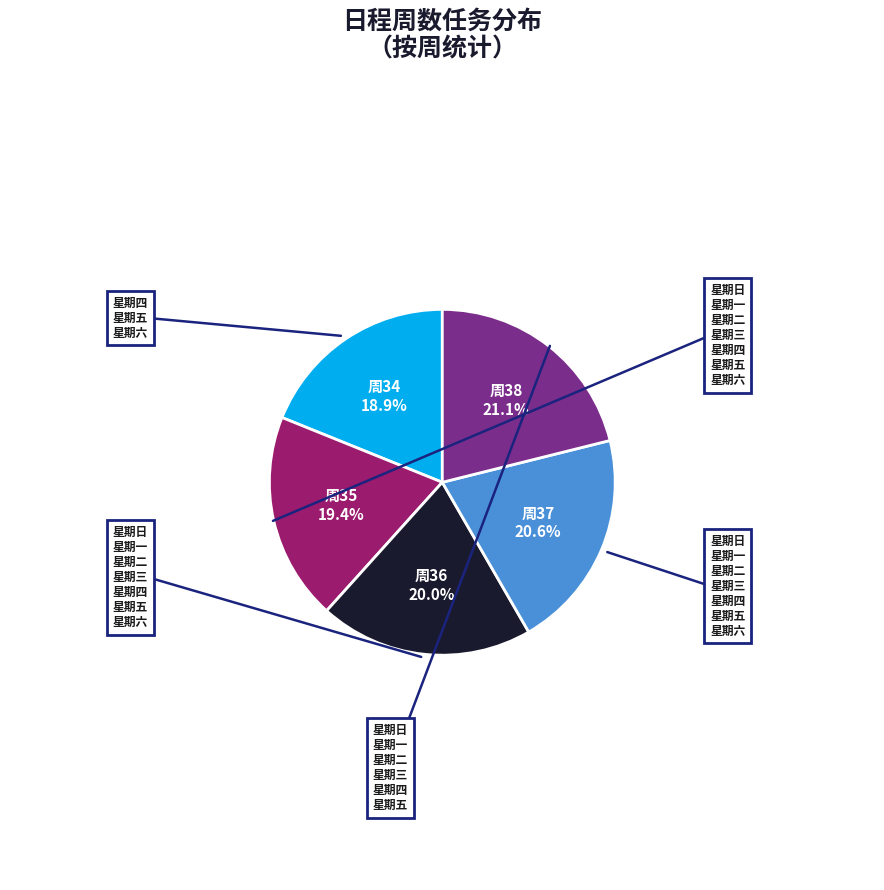

Which has a higher value, 周34 or 周37?

周37